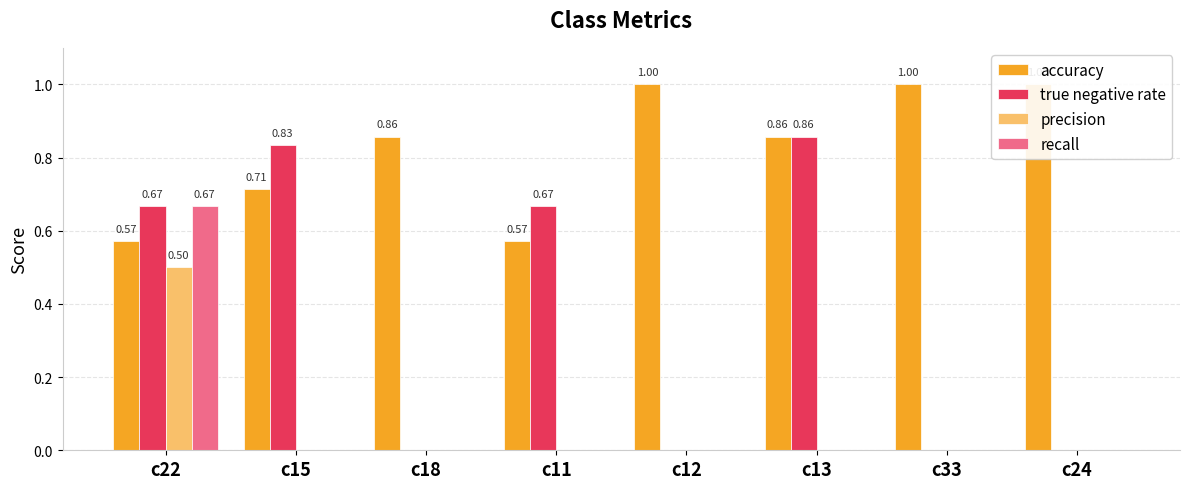

What value does the true negative rate series have at c13?

0.9